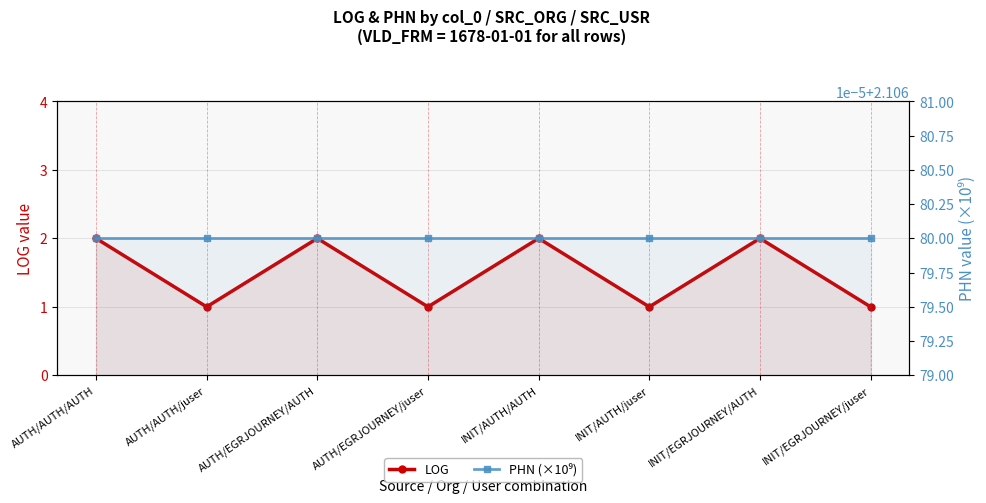

True or false: LOG and PHN (×10⁹) cross at least once.

False